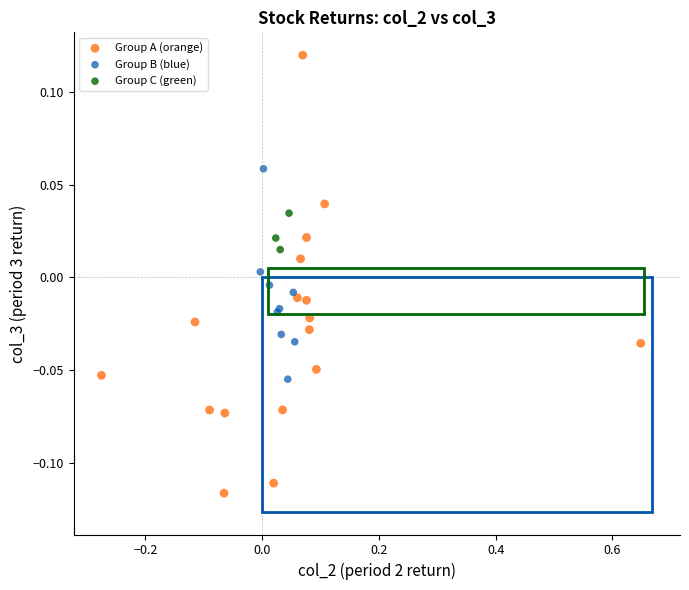

Which series has the largest Y range (max minus min)?

Group A (orange)